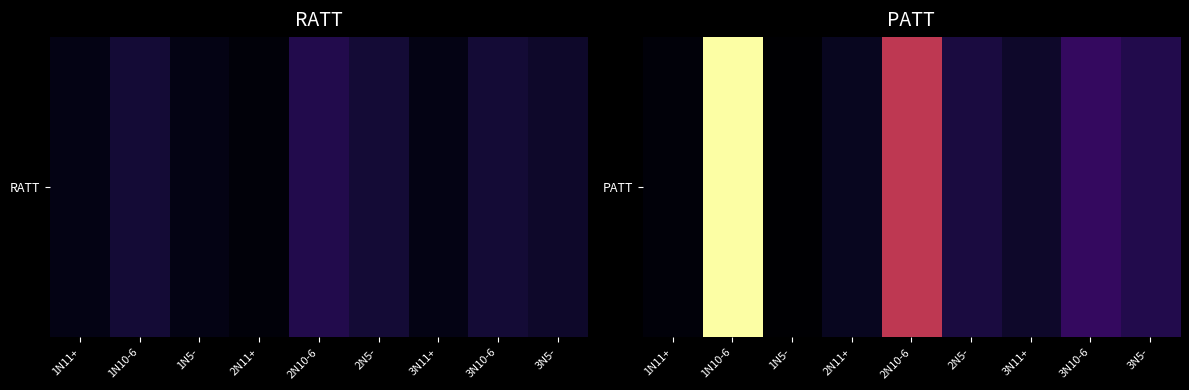

Which has a higher value, 2N11+ or 3N5-?

3N5-